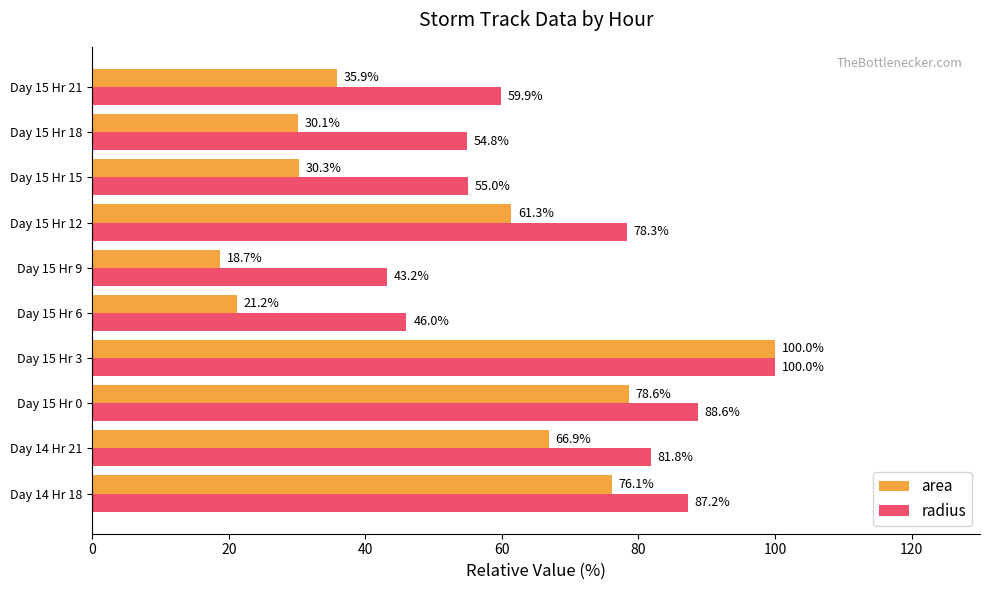

What is the minimum value shown in the chart?

18.7